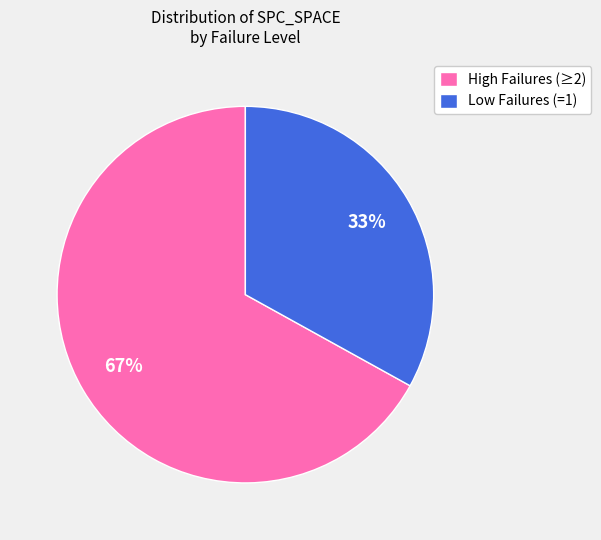

Which slice is the largest?

High Failures (≥2)